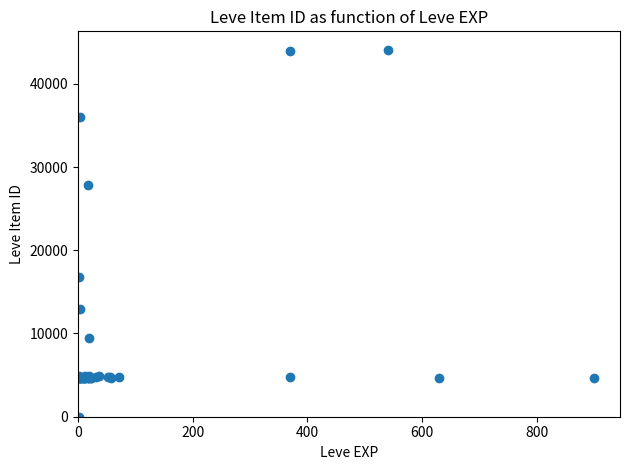

What Y value in the scatter plot is closest to 22050?

16734